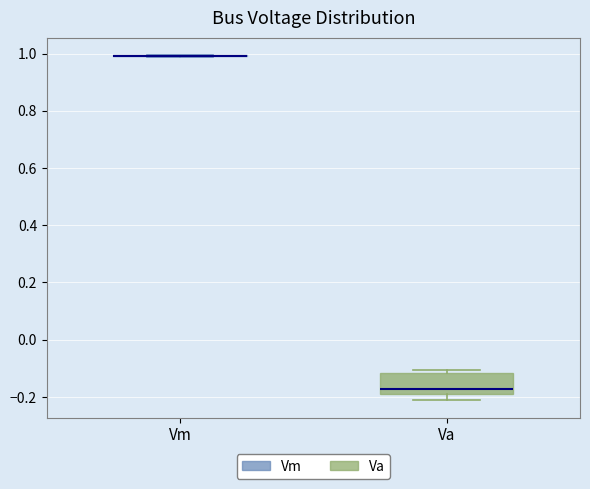

Reading left to right, transcribe this box plot: for each box, give where its median line is, the range the box spans, and where its two whiskers end, as read against the y-axis. The values are not printed on the chart, so give them approximately, as read against the axis.

Vm: box collapsed to a line at 1.00, whiskers 0.98 to 1.00
Va: median -0.18, box -0.20 to -0.12, whiskers -0.22 to -0.10